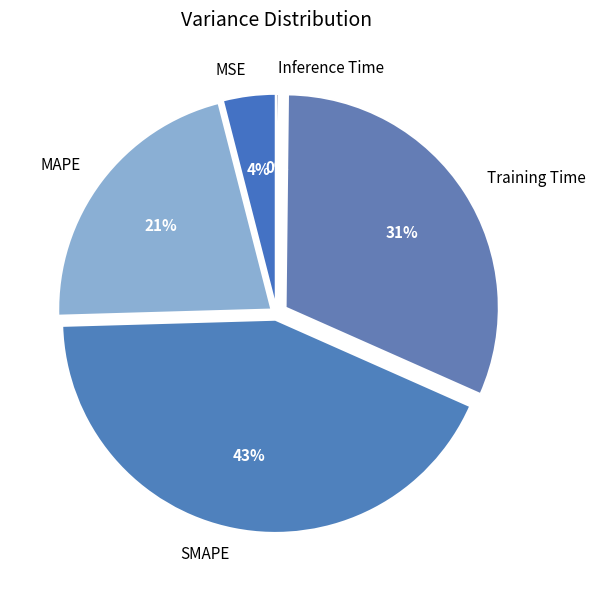

What percentage is the Training Time slice, to the nearest percent?

31%